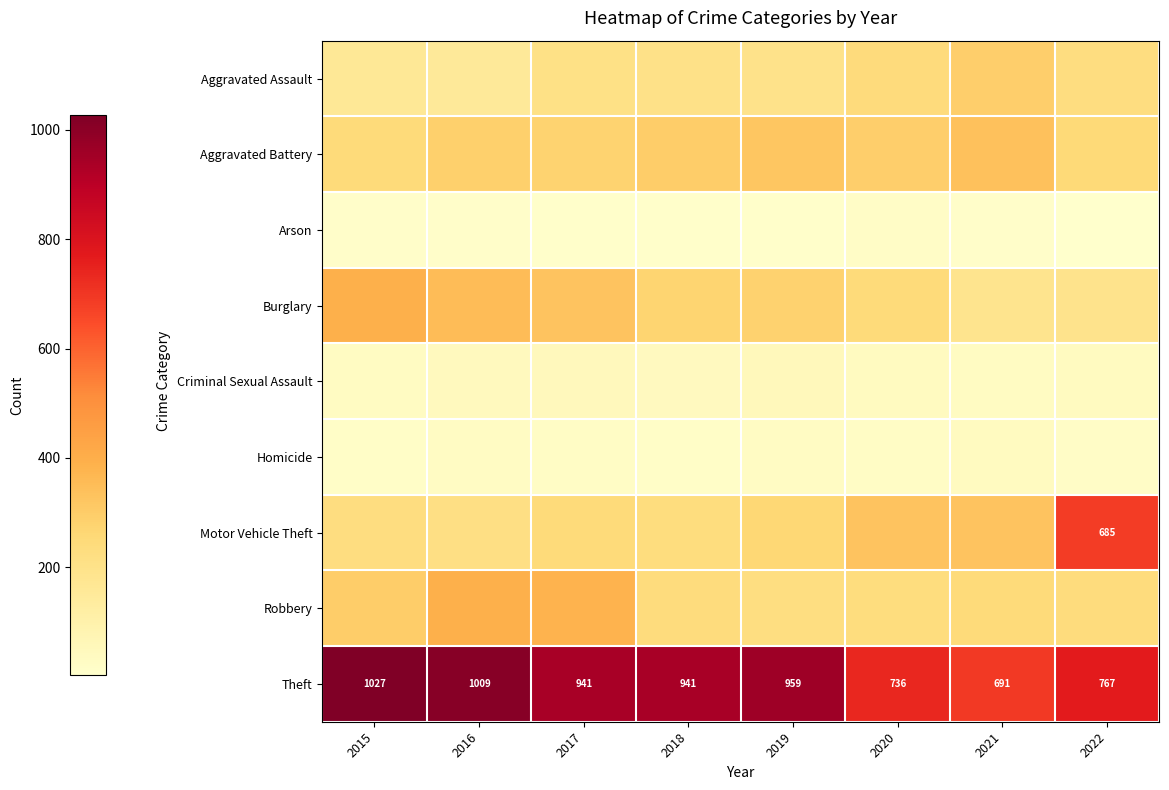

The Motor Vehicle Theft series shows 200 at 2022. True or false?

False